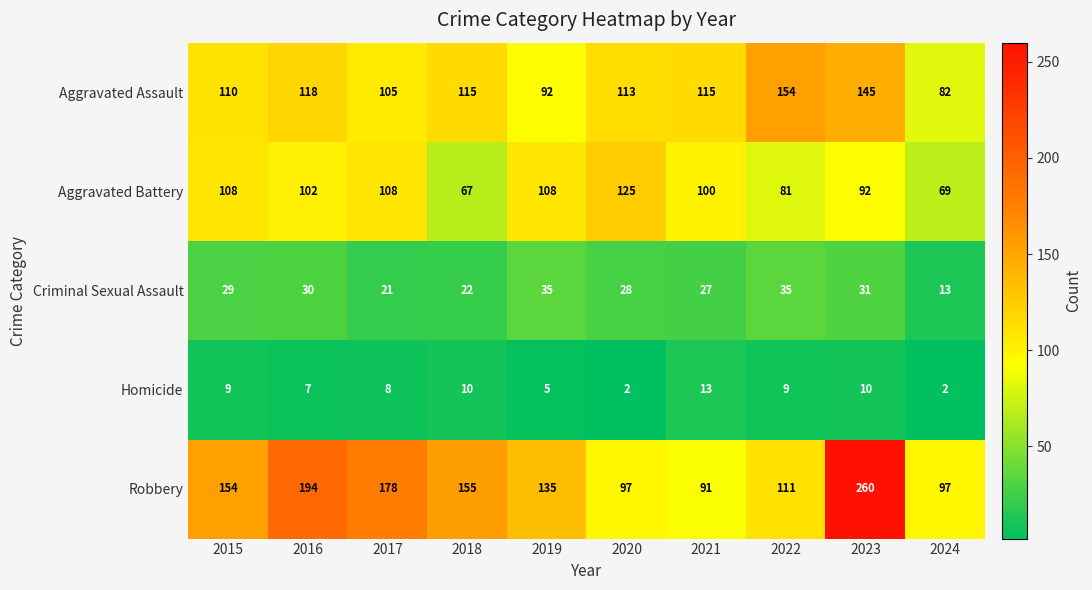

What is the maximum value shown in the chart?

260